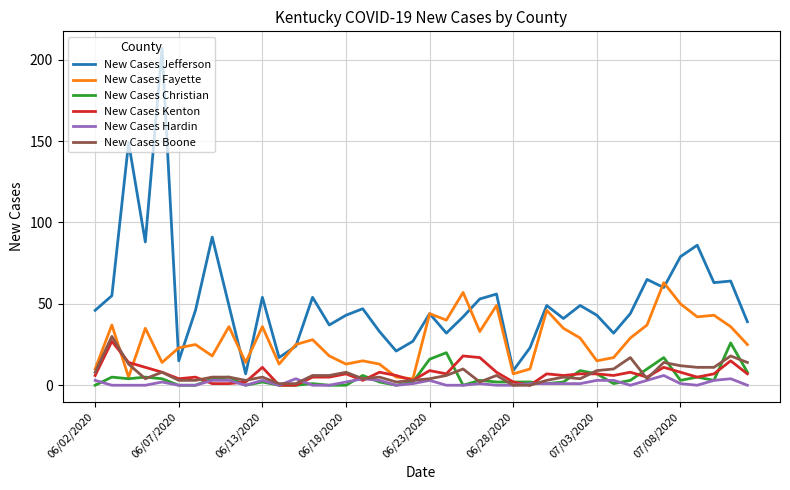

What is the difference between the second highest and minimum values in the New Cases Hardin series?

4